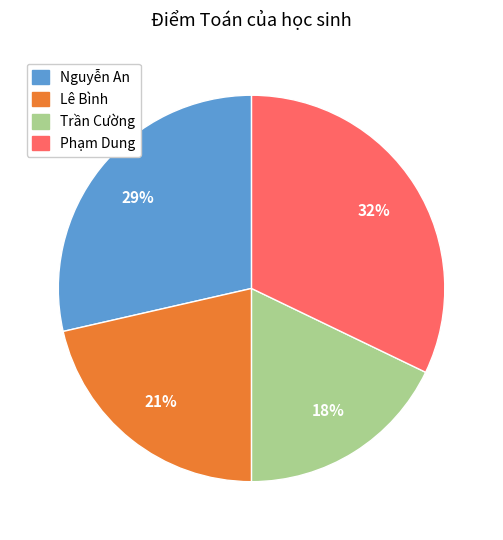

Which slice is the largest?

Phạm Dung